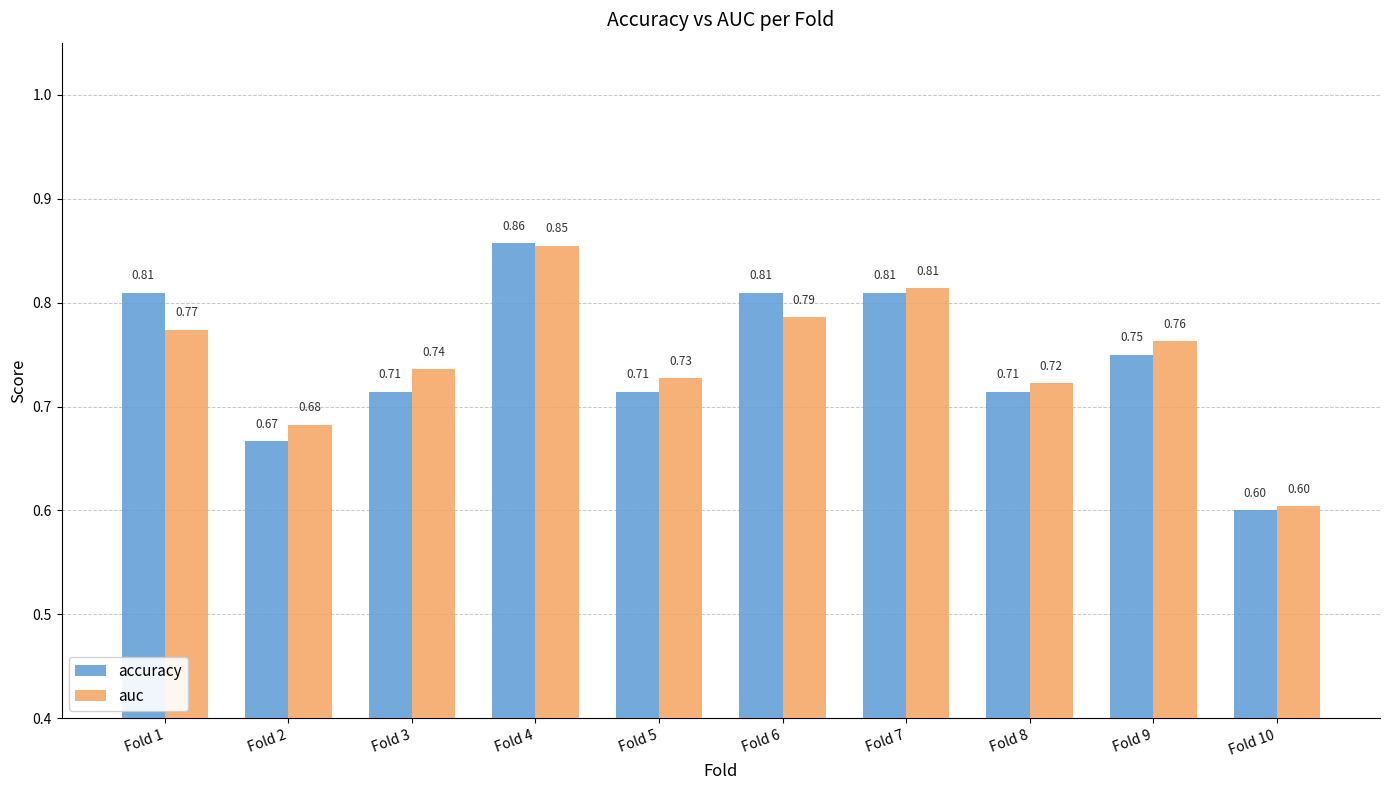

Rank the series by their average value, from highest to lowest.

auc, accuracy